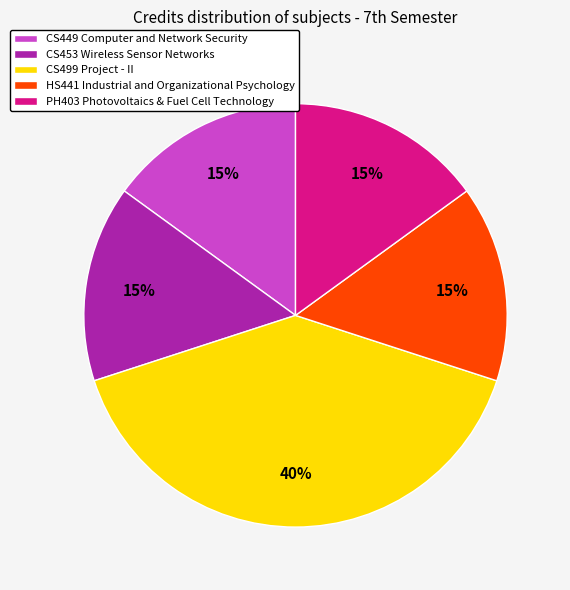

What is the ratio of the value at PH403 Photovoltaics & Fuel Cell Technology to the value at HS441 Industrial and Organizational Psychology?

1.0